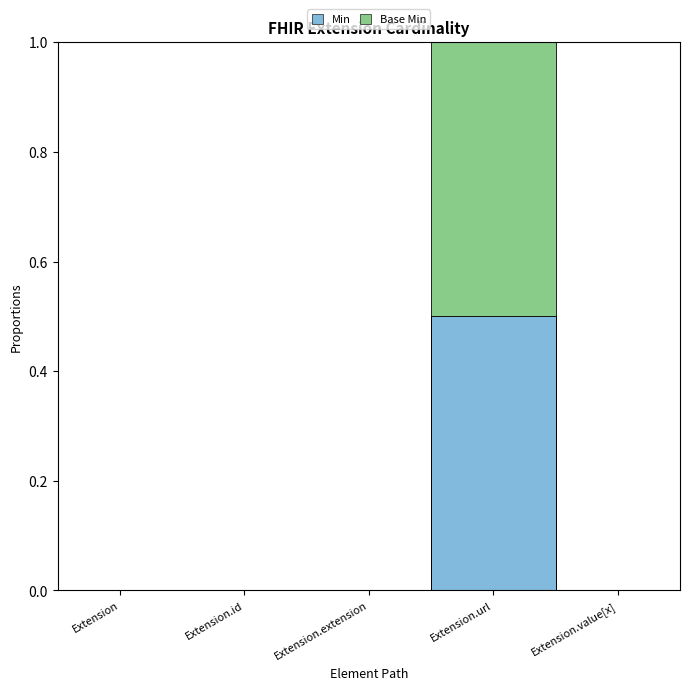

The Base Min series shows 0.0 at Extension.value[x]. True or false?

True